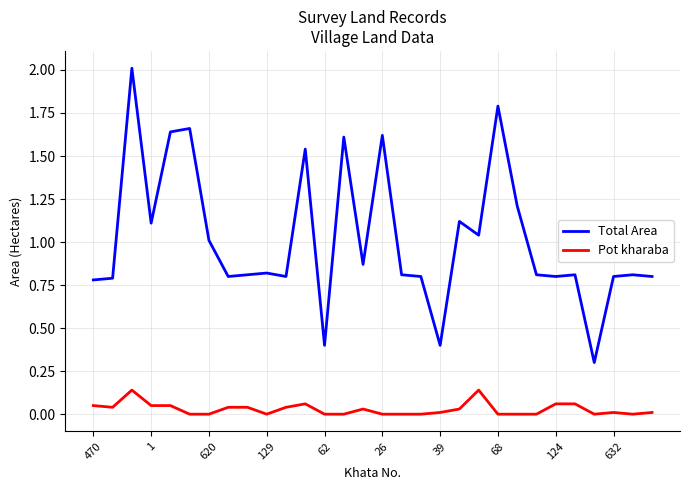

True or false: Total Area and Pot kharaba cross at least once.

False